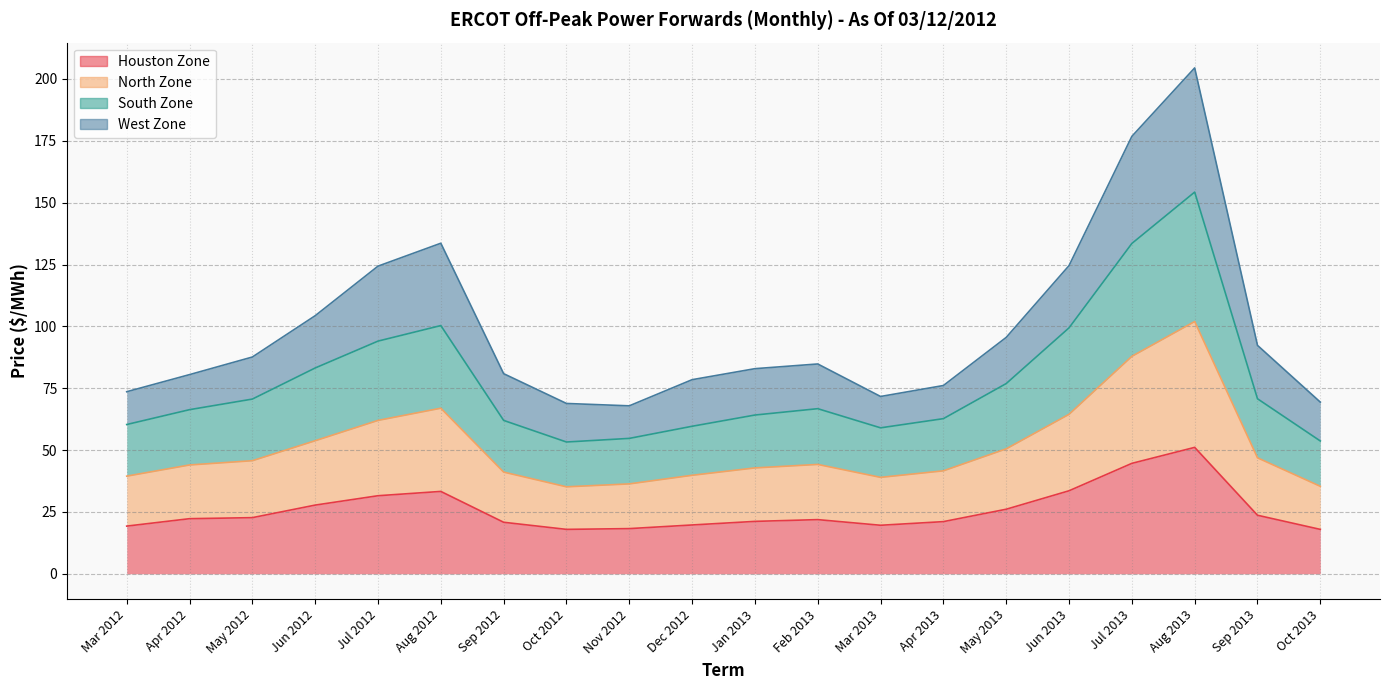

What is the highest value of the Houston Zone series?

51.1